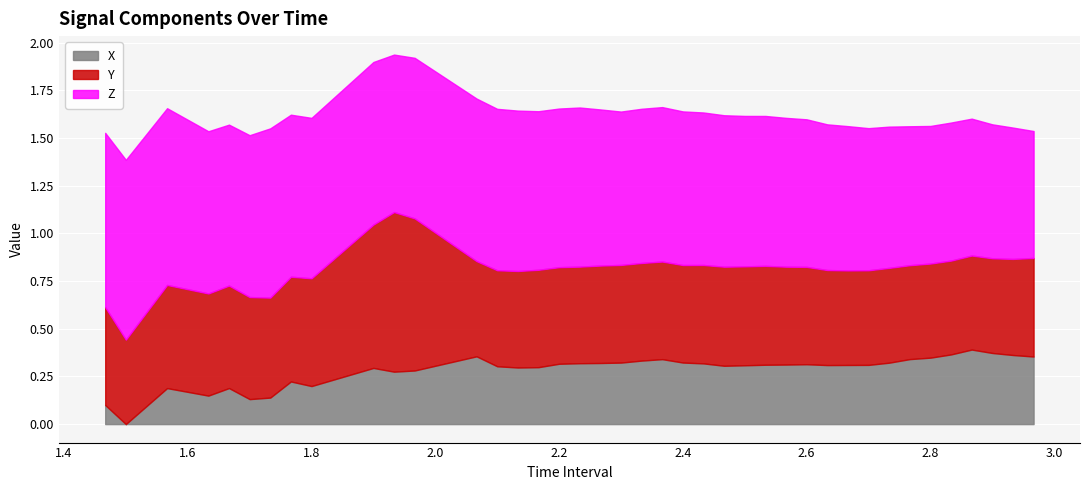

True or false: Z and Y cross at least once.

False